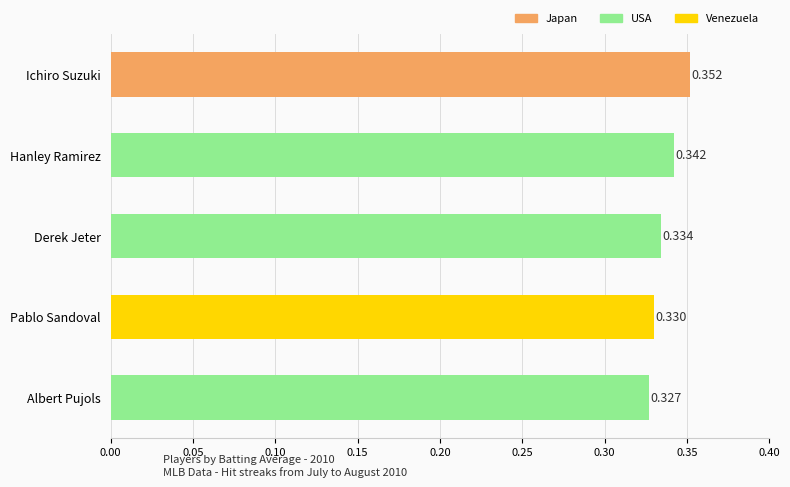

At which label is the value closest to 0?

Albert Pujols